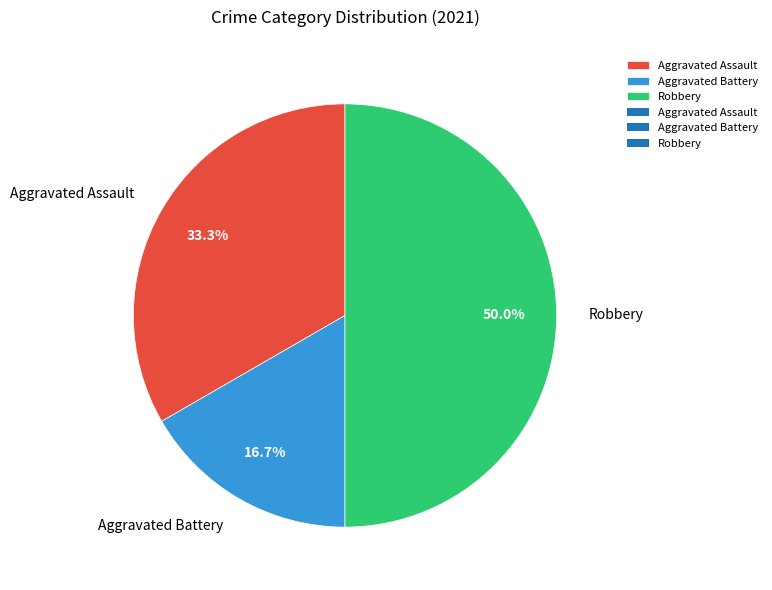

What is the largest slice in the pie chart?

Robbery